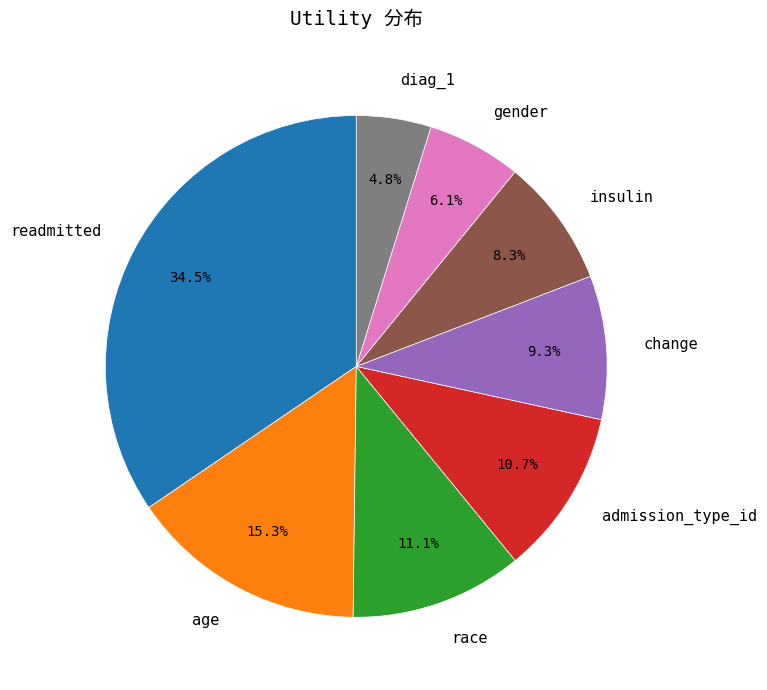

What portion of the pie excludes gender?

93.9%